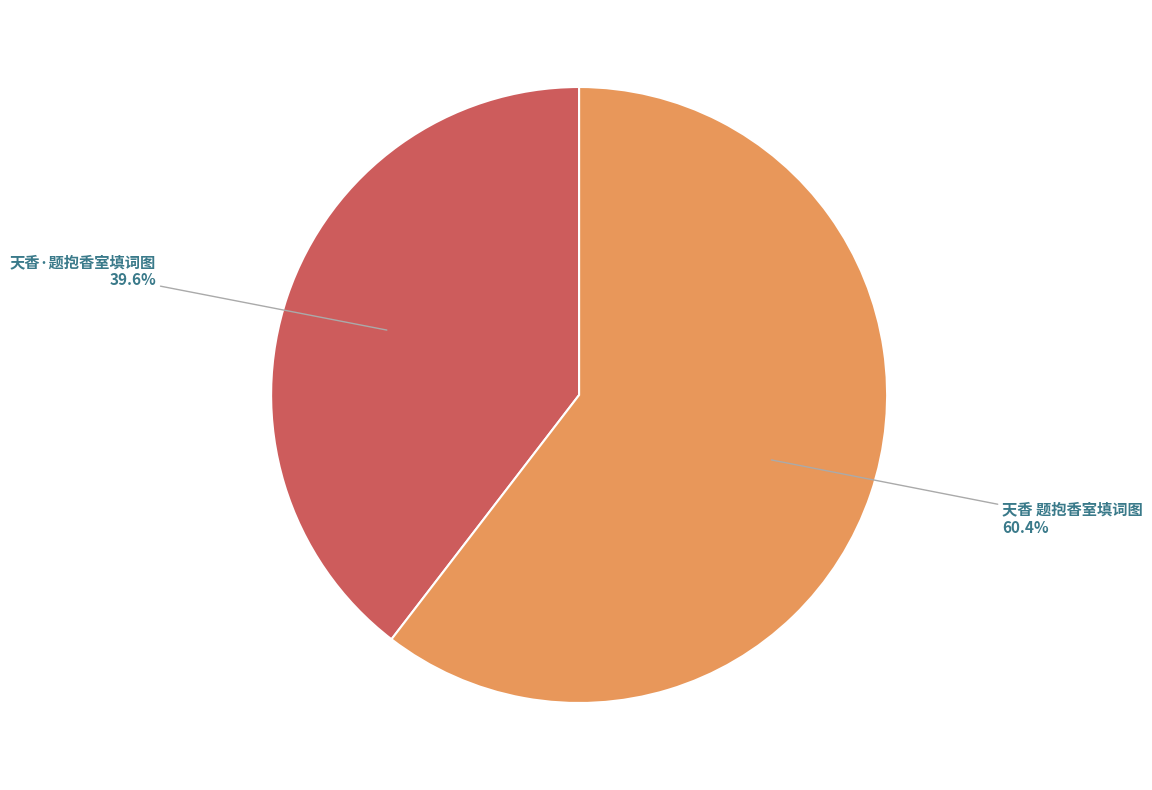

How much of the chart is everything except 天香 题抱香室填词图?

39.6%